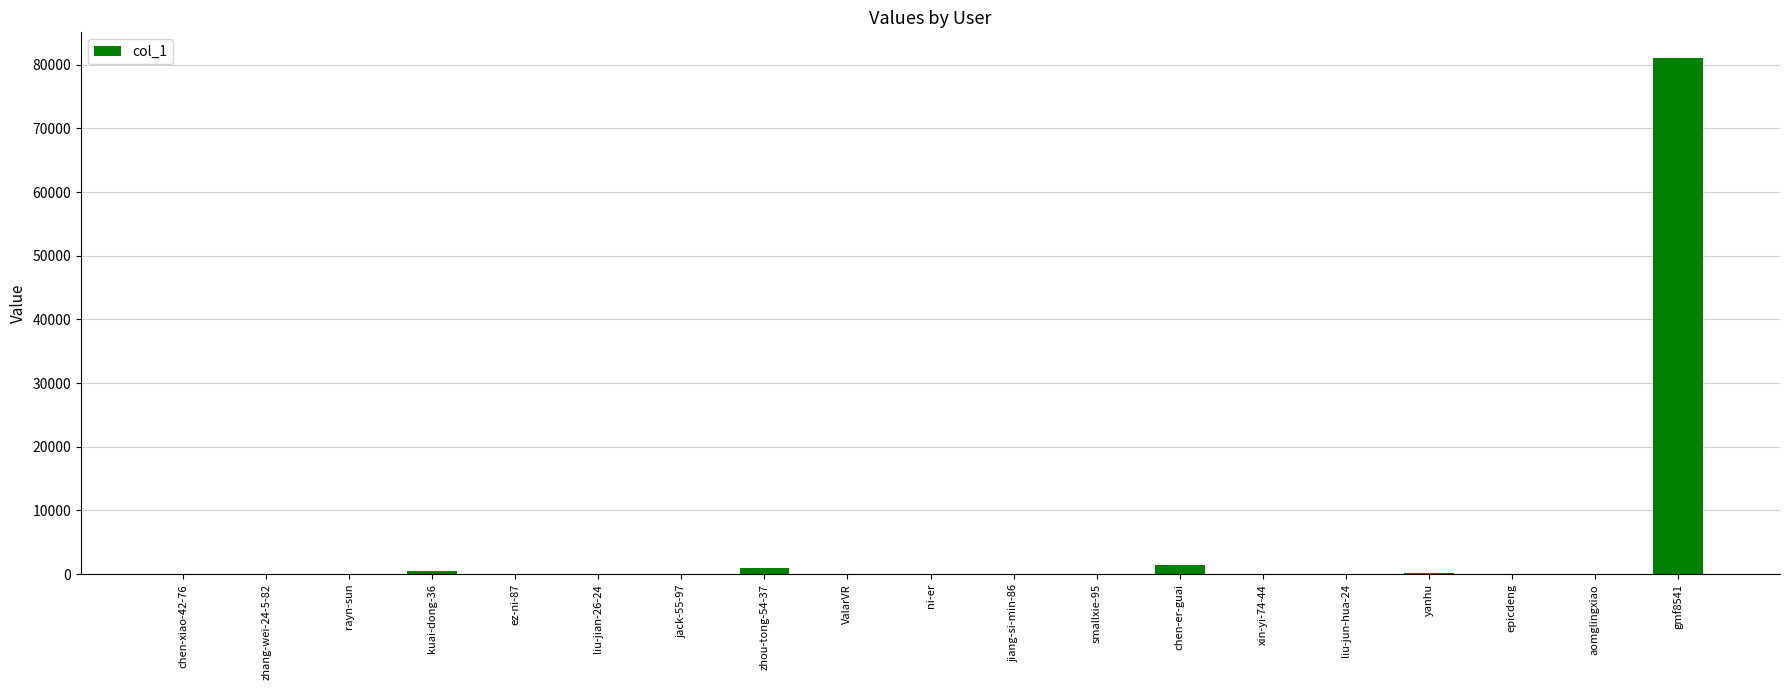

The chart shows a value of 3 at ni-er. True or false?

True